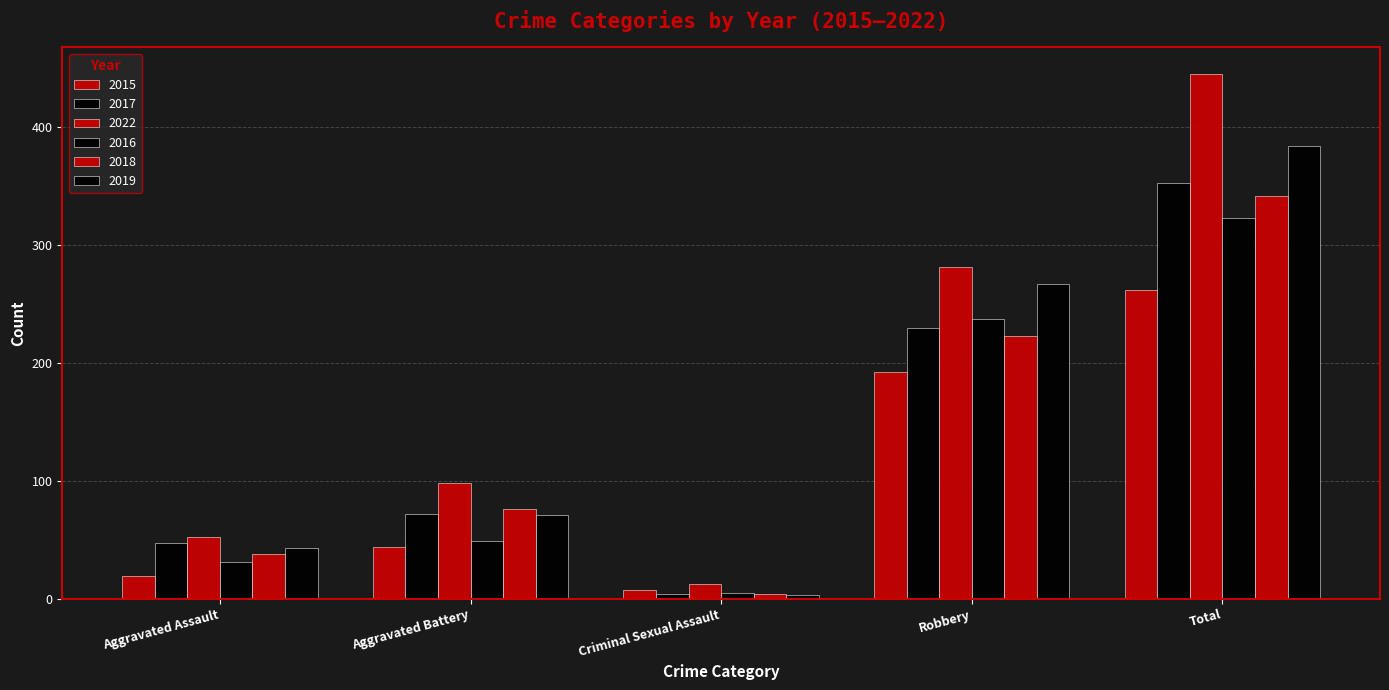

How many distinct data groups are displayed?

6